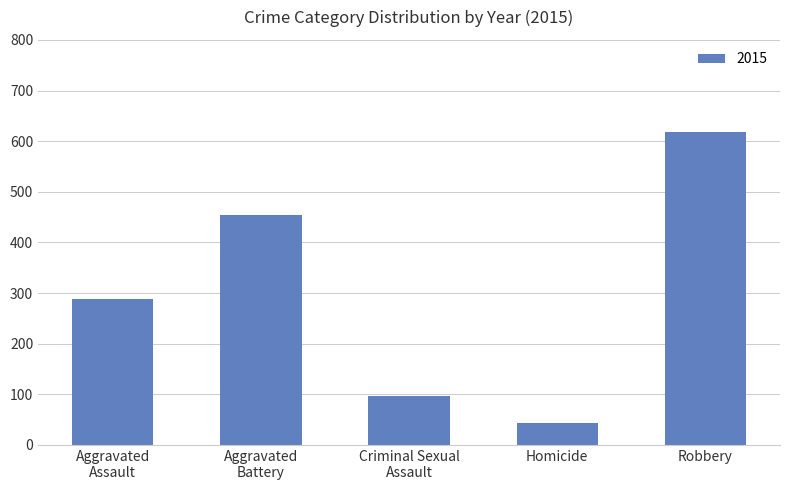

What is the difference between the maximum and minimum values?

575